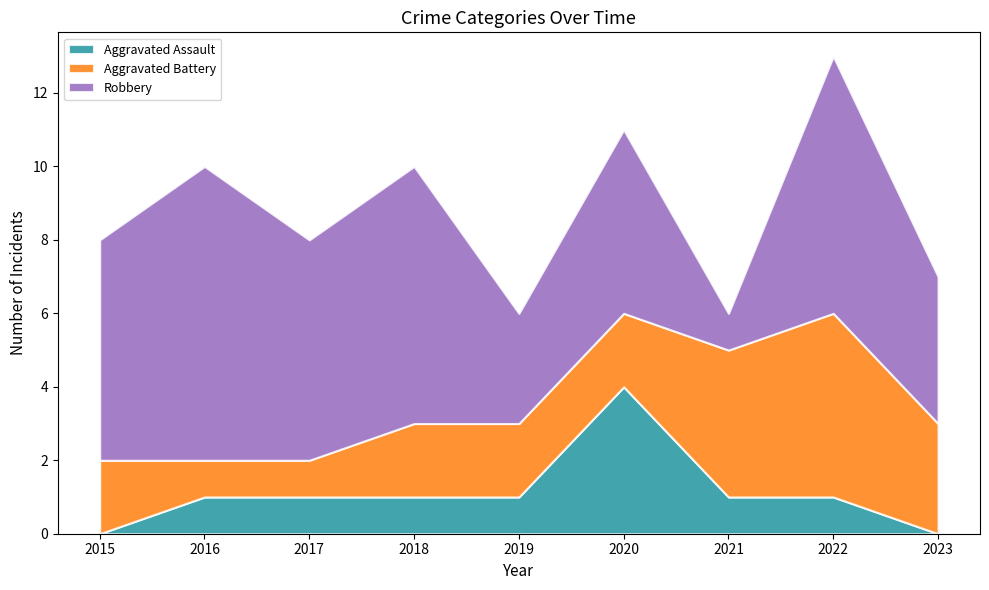

Which series ends up on top after the final intersection of Aggravated Assault and Aggravated Battery?

Aggravated Battery